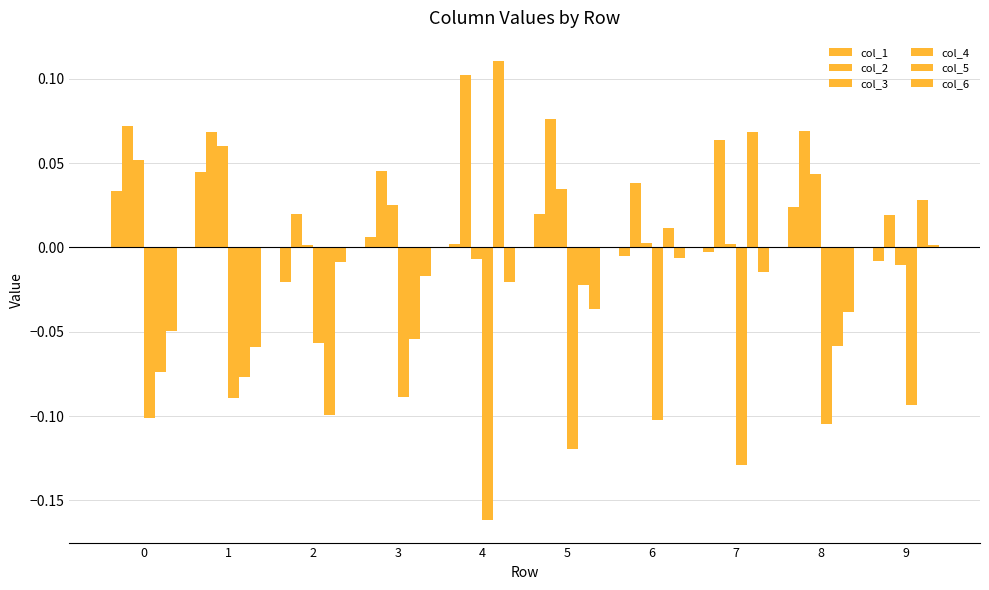

How many groups of bars are there?

10